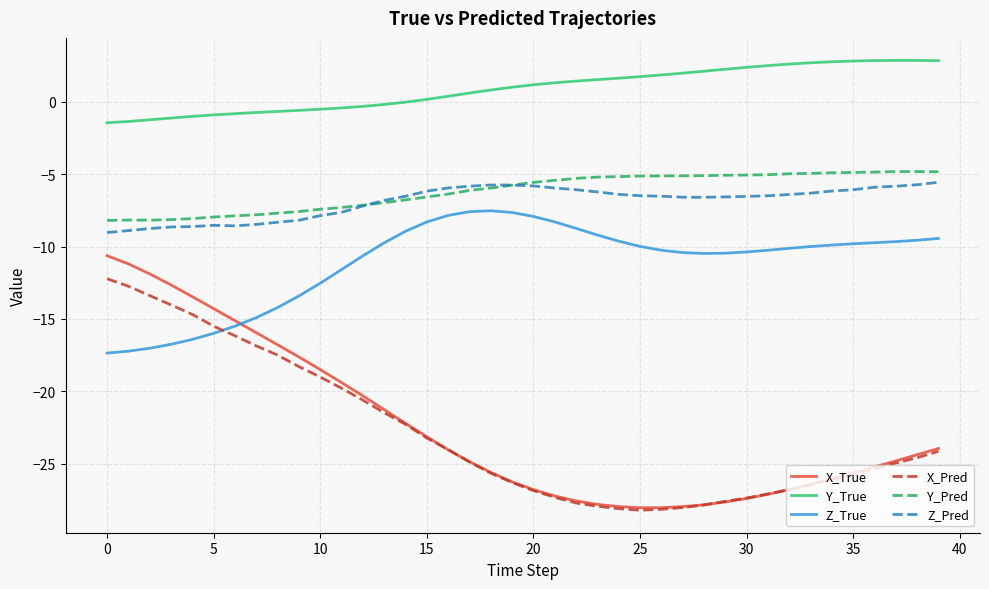

What is the minimum value shown in the chart?

-28.2